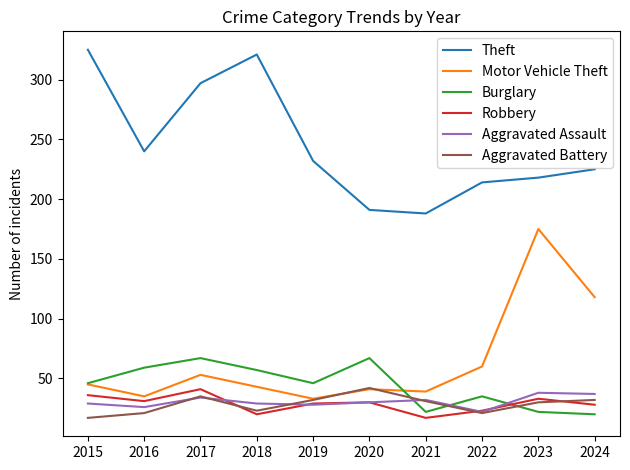

Between 2015 and 2024, which series saw the biggest shift?

Theft